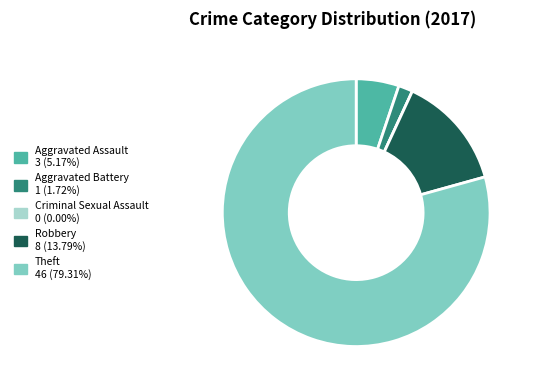

Which slice is the largest?

Theft